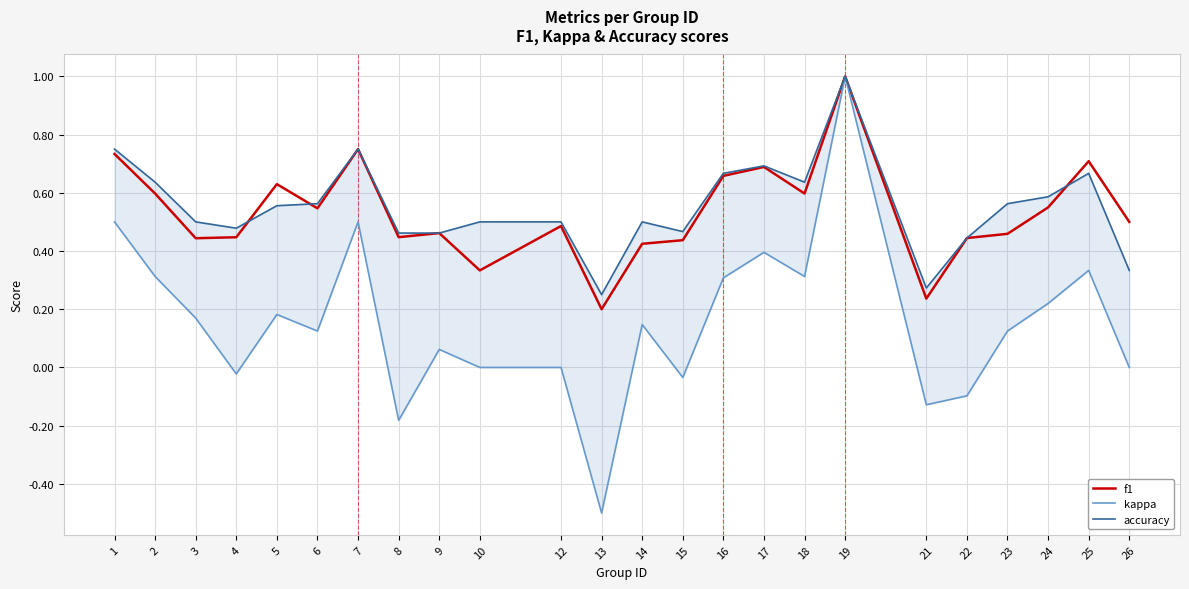

What is the lowest value of the kappa series?

-0.5